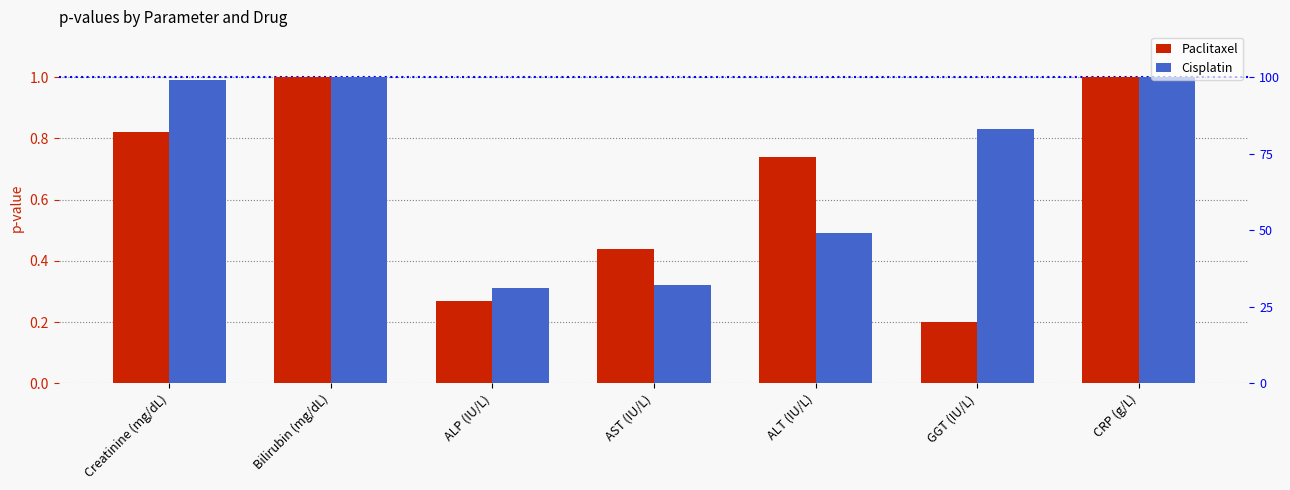

What is the difference between the Paclitaxel values at GGT (IU/L) and Creatinine (mg/dL)?

0.6